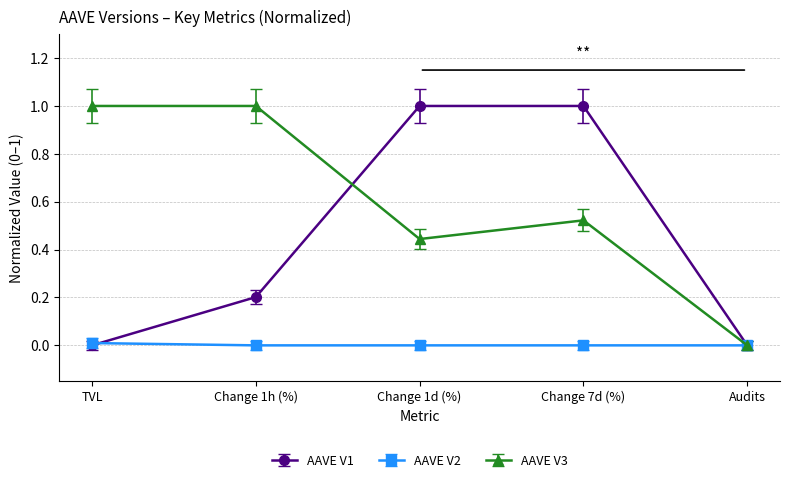

Is this an area chart (filled region under the line)?

No